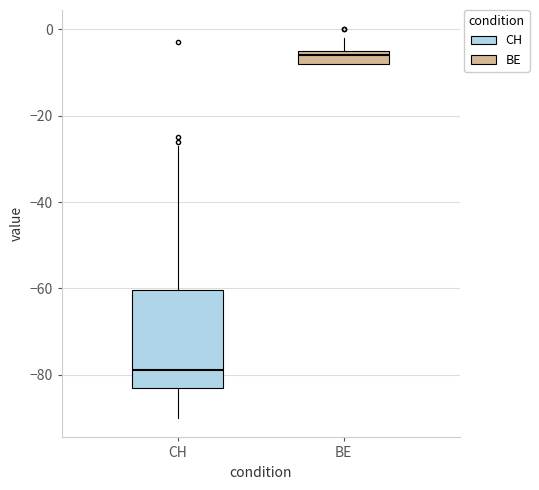

Reading left to right, transcribe this box plot: for each box, give where its median line is, the range the box spans, and where its two whiskers end, as read against the y-axis. The values are not printed on the chart, so give them approximately, as read against the axis.

CH: median -78, box -82 to -60, whiskers -90 to -26
BE: median -6, box -8 to -4, whiskers -8 to -2